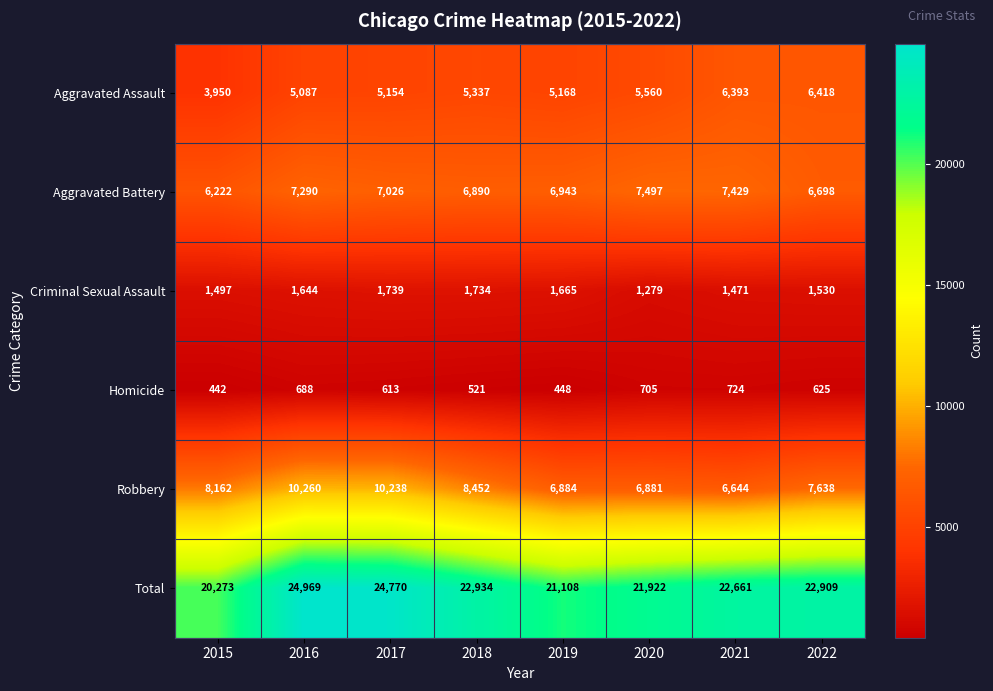

Which series changed the most between 2016 and 2017?

Aggravated Battery